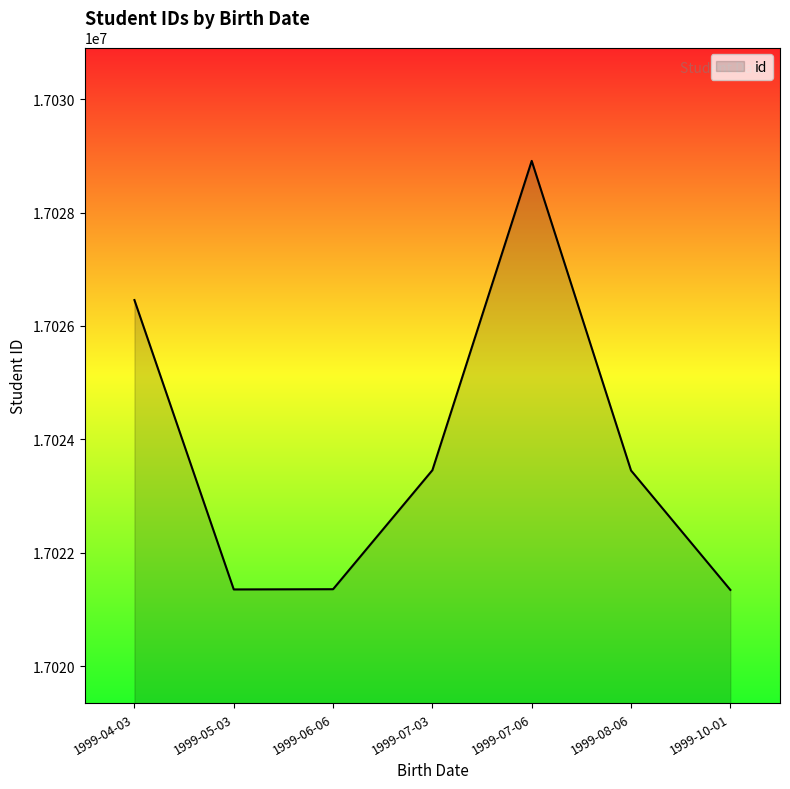

What is the ratio of the value at 1999-08-06 to the value at 1999-04-03?

1.0